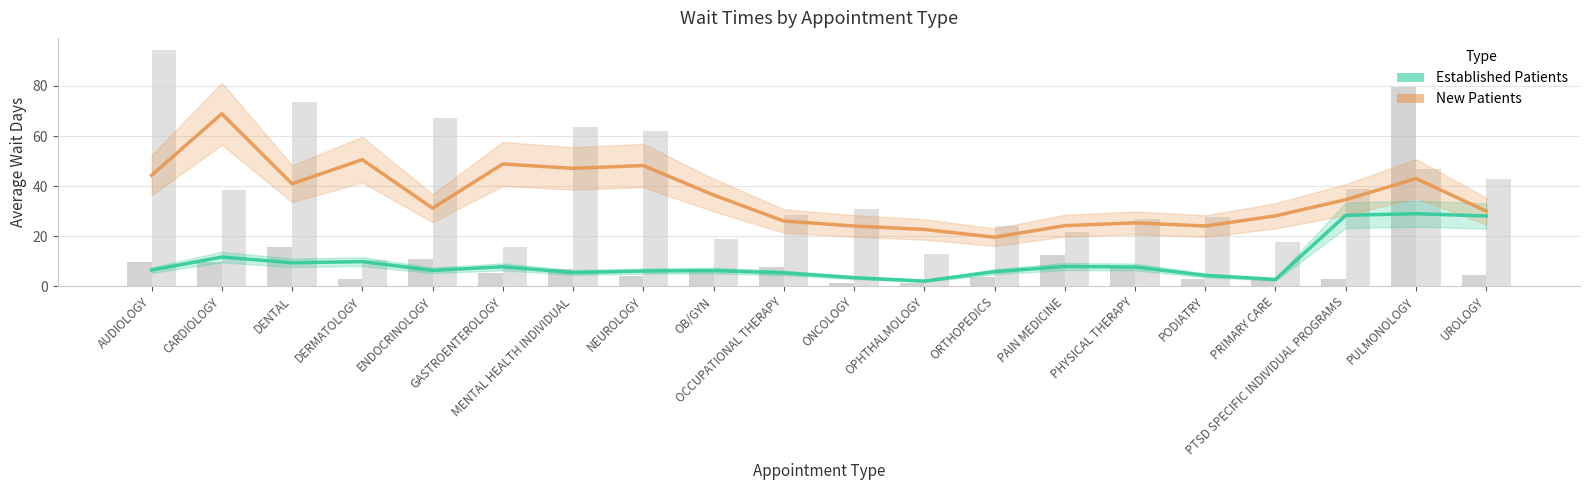

Does the chart contain any negative values?

No